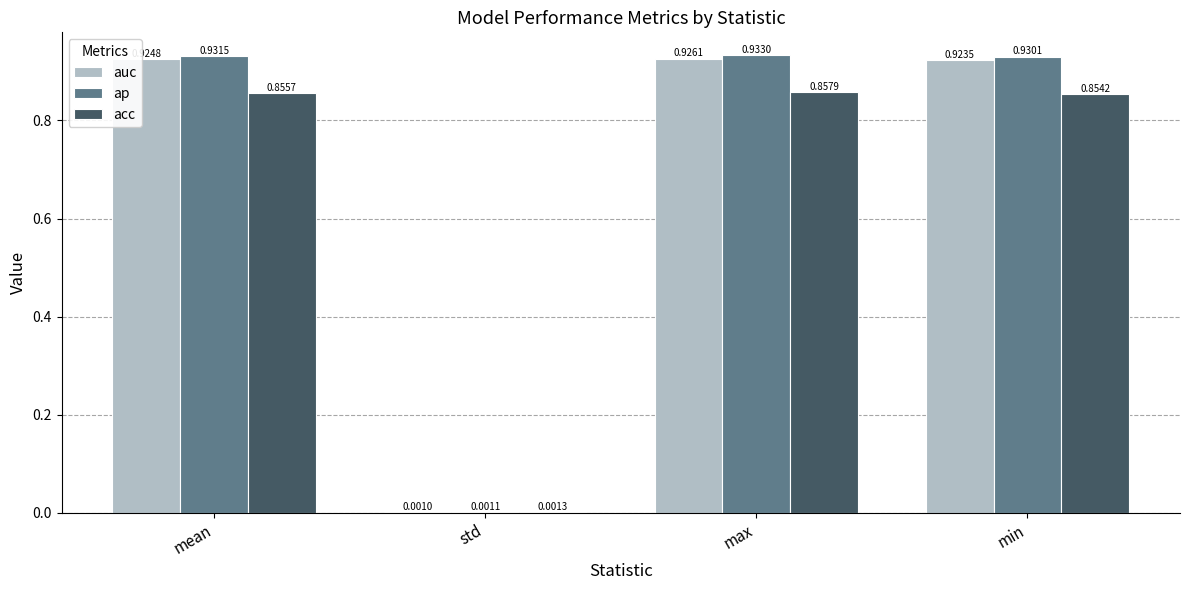

What are all the series names shown in the legend?

auc, ap, acc